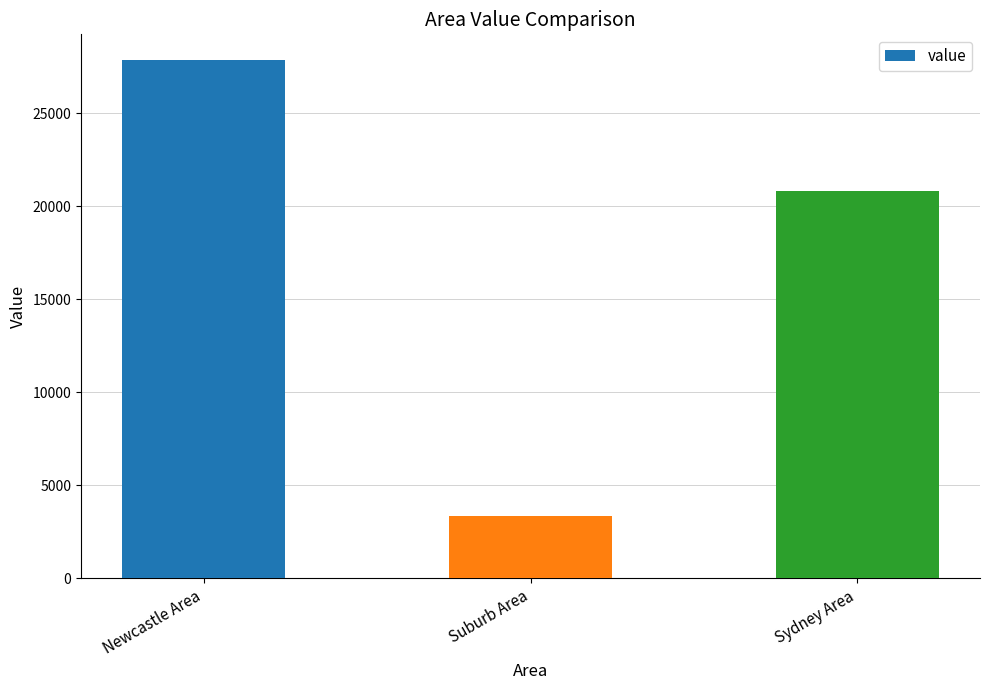

Reading left to right, what are all the values shown in this chart?

27855.1	3360.5	20801.2